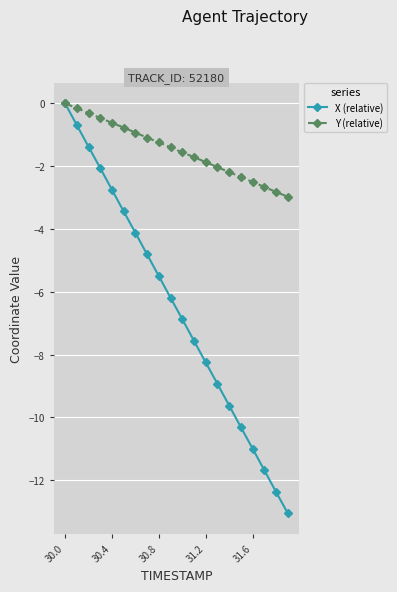

List the series in order of their overall mean, highest first.

Y (relative), X (relative)